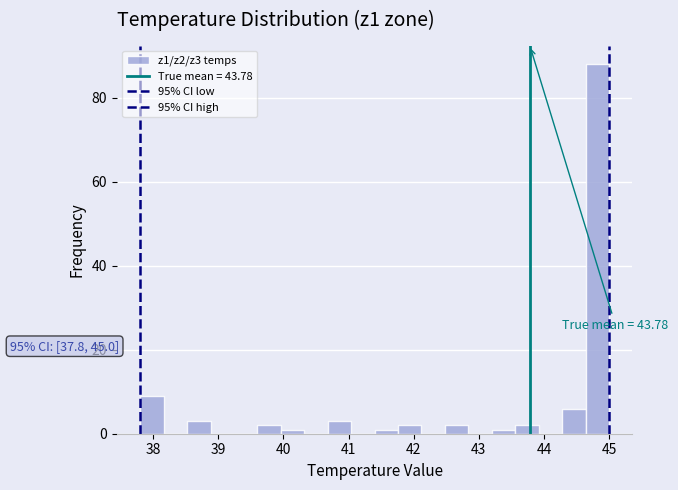

Around what value on the x-axis is the tallest bar? Give the approximate position of its centre, as read against the axis.

44.8